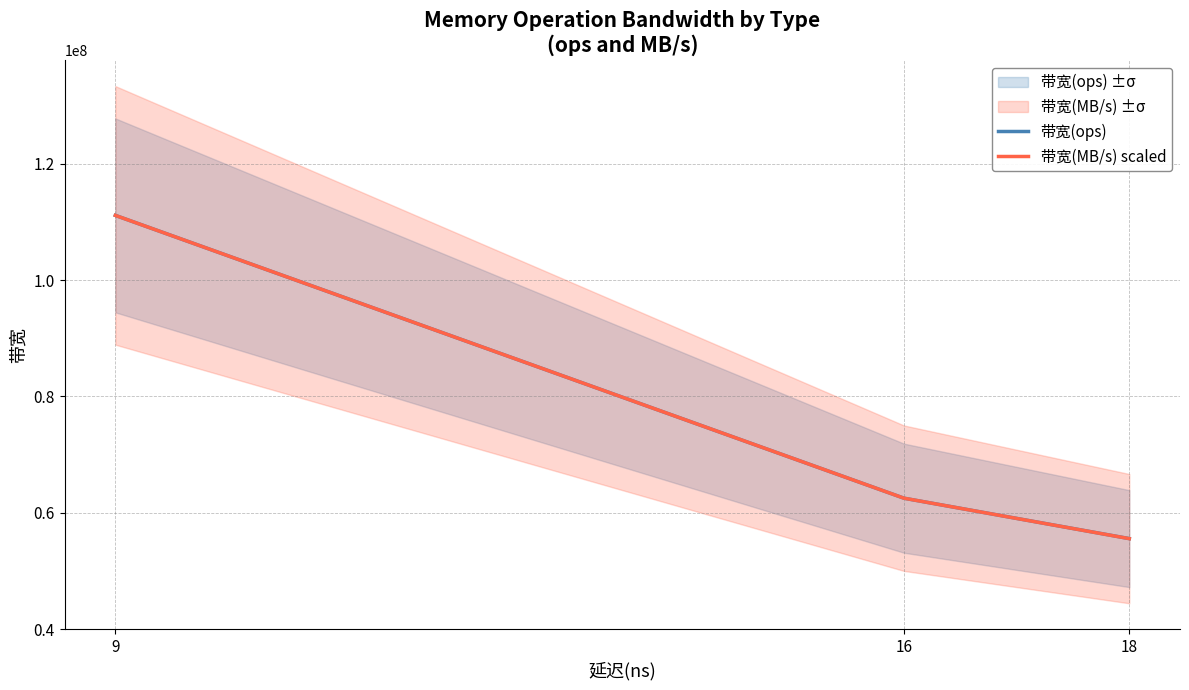

Which category has the highest value across all series?

9